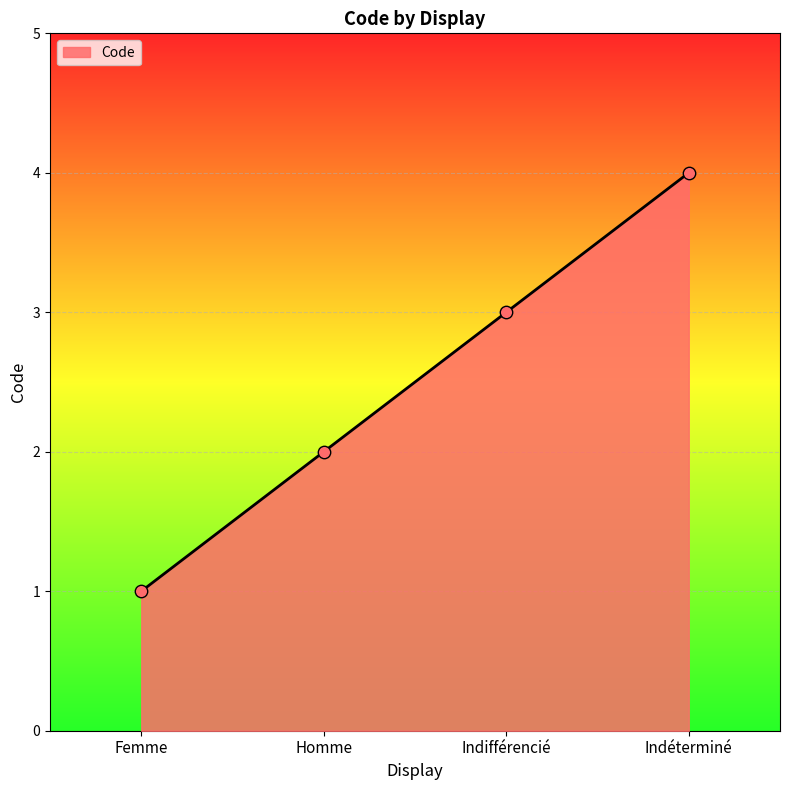

Which has a higher value, Homme or Femme?

Homme